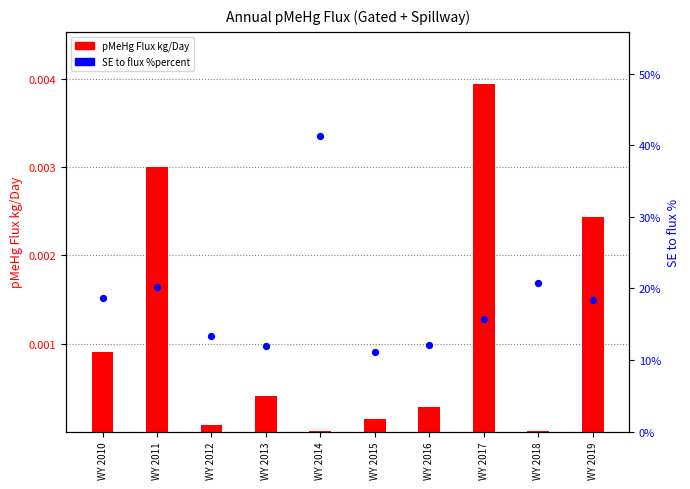

At which category is the sum across all series the highest?

WY 2014